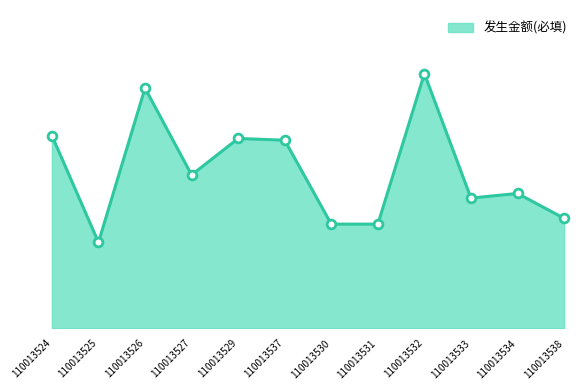

Which has a higher value, 110013530 or 110013532?

110013532